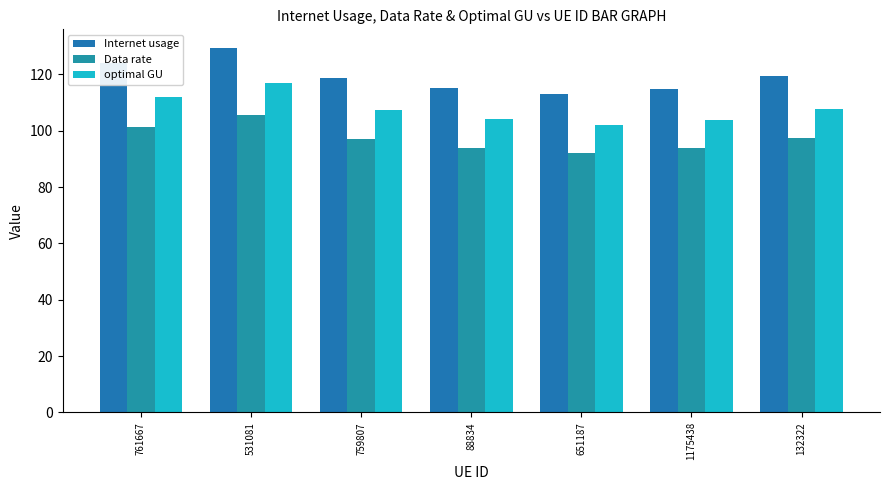

What is the maximum value for Internet usage?

129.5